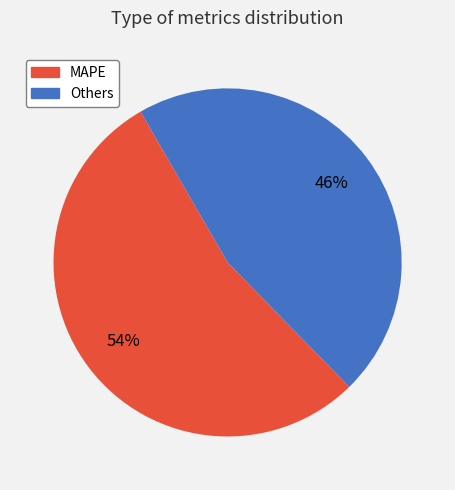

Is there a majority slice in this chart?

Yes